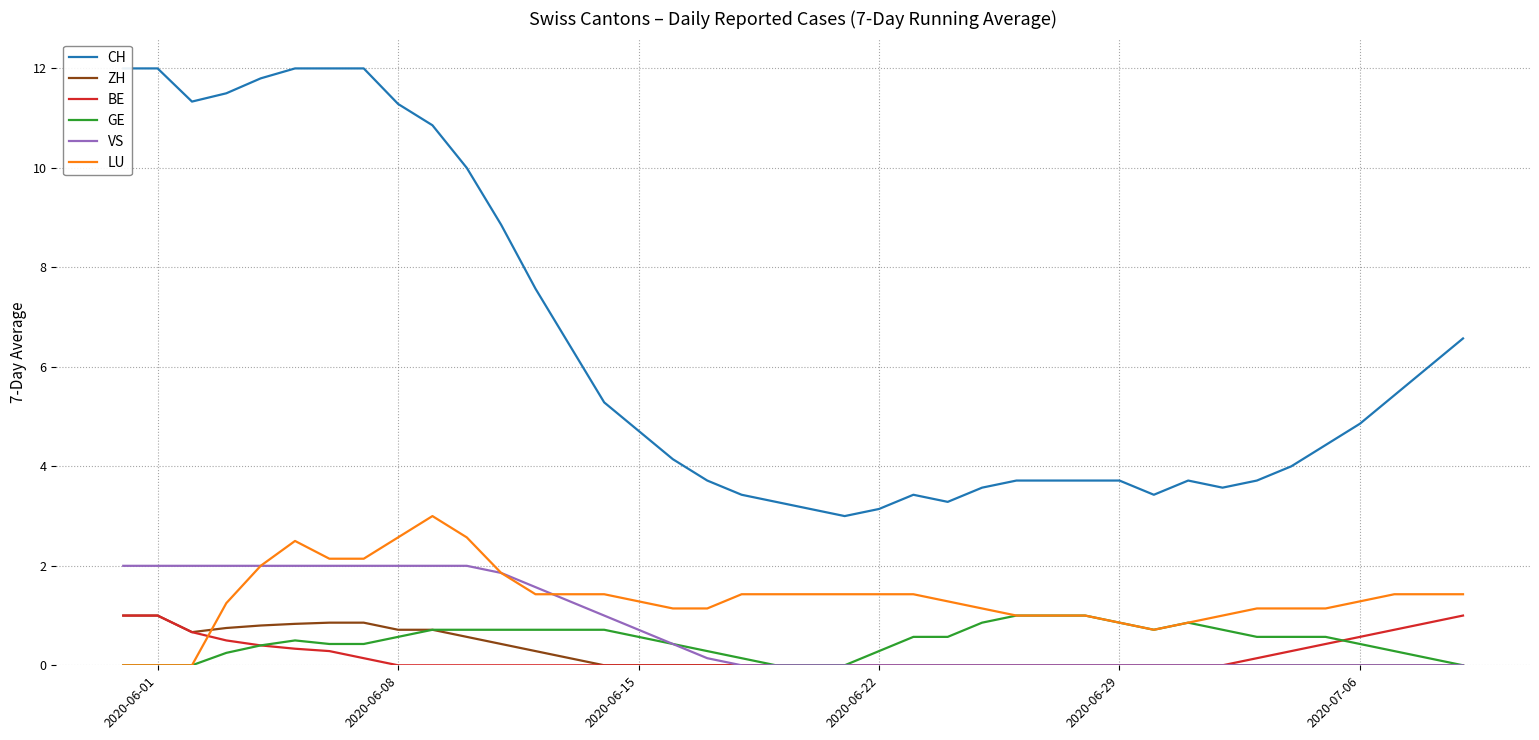

How many positive values does the VS series have?

18